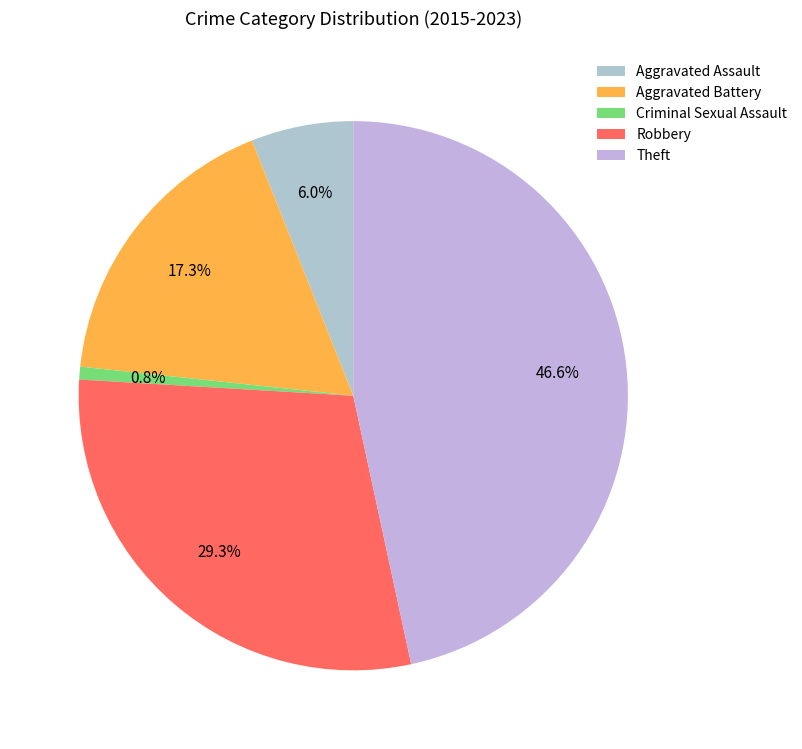

What is the ratio of the value at Theft to the value at Aggravated Assault?

7.8